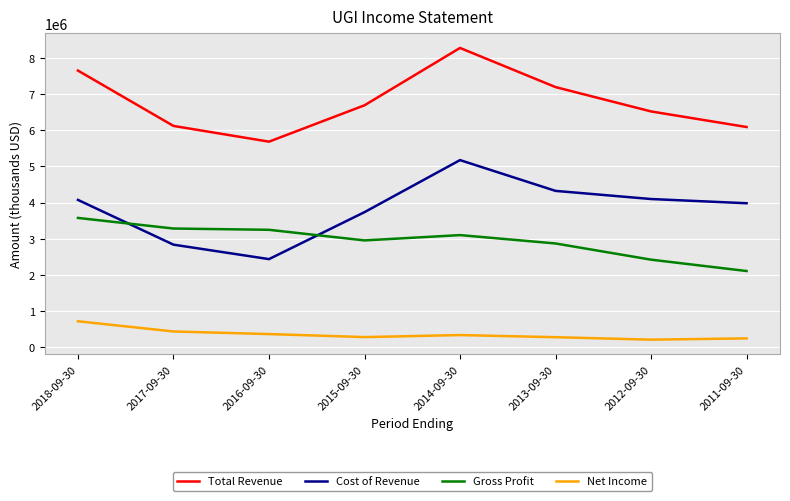

Does the chart have visible grid lines?

Yes